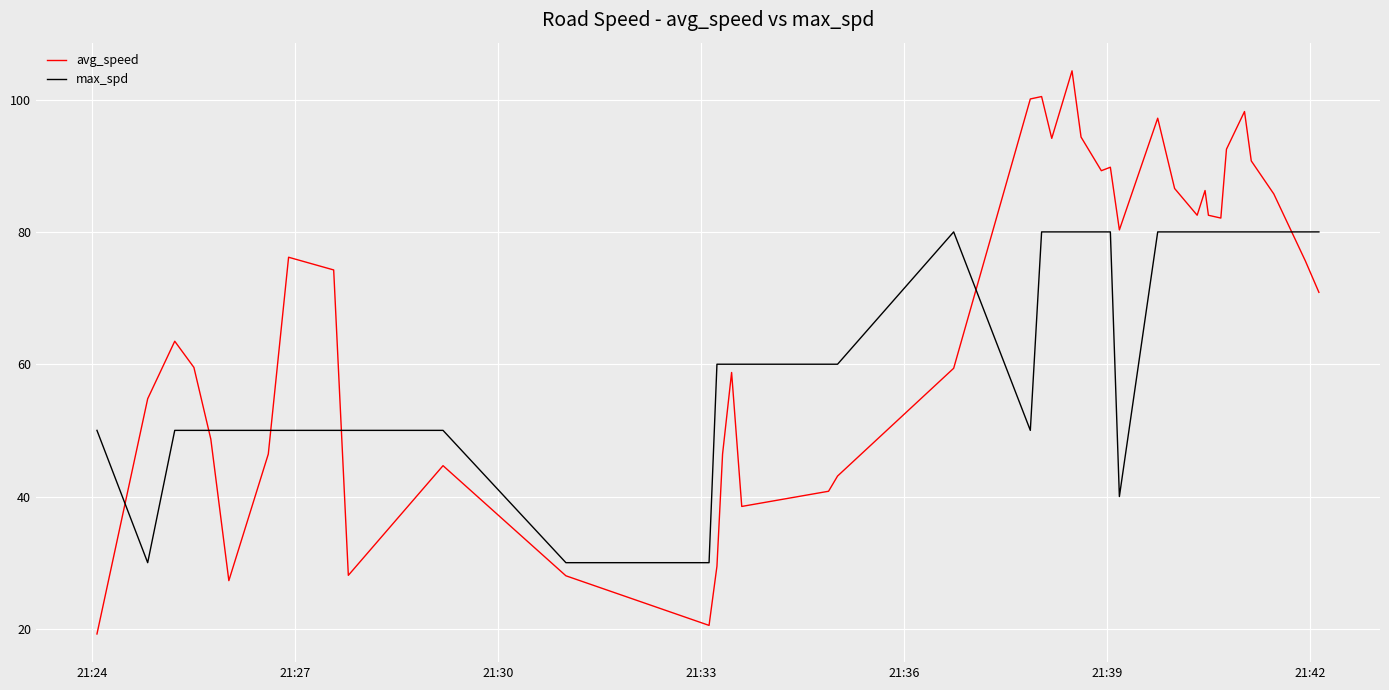

How many lines are shown in the chart?

2